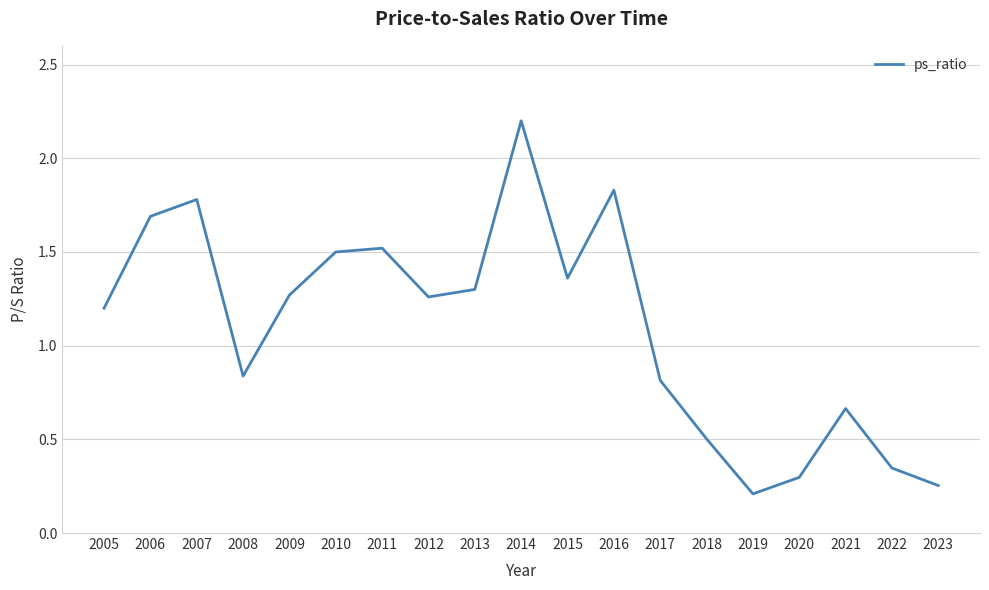

What is the greatest value displayed?

2.2